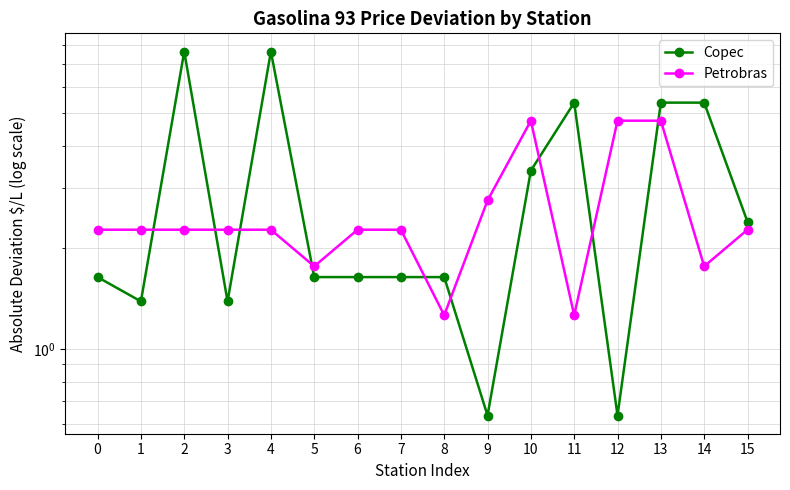

Rank the series by their average value, from highest to lowest.

Copec, Petrobras